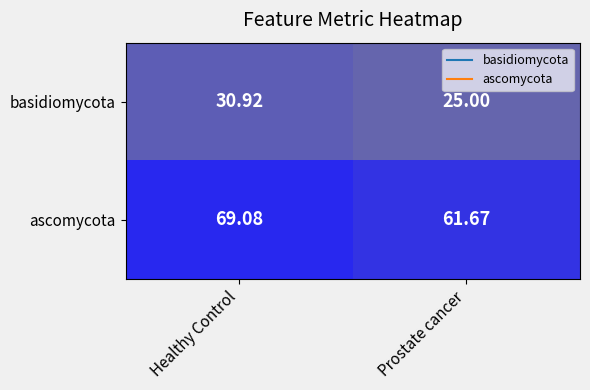

At how many categories does at least one series exceed 54?

2